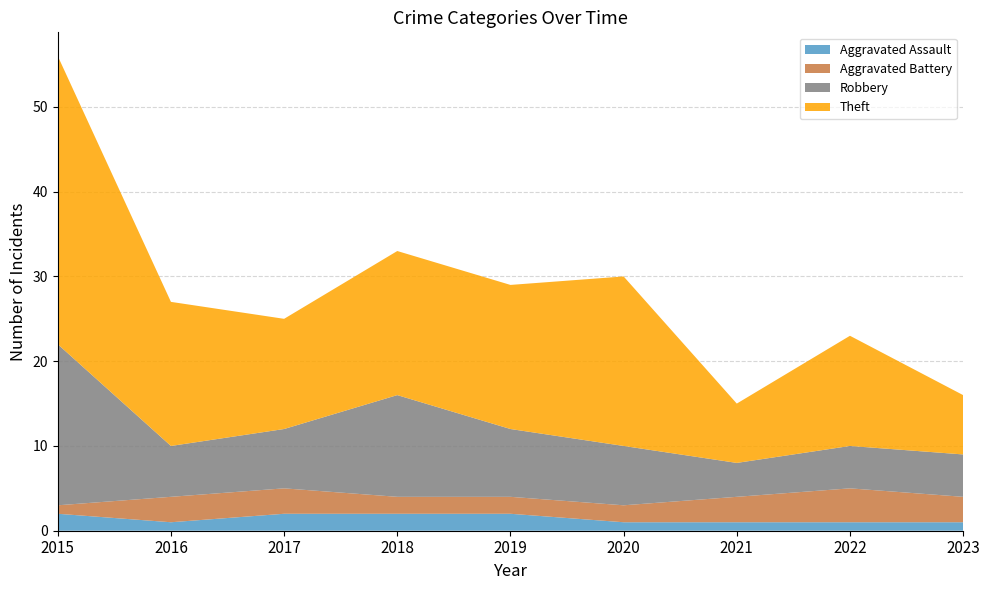

Reading left to right, list all the values displayed in this chart.

Aggravated Assault: 2	1	2	2	2	1	1	1	1
Aggravated Battery: 1	3	3	2	2	2	3	4	3
Robbery: 19	6	7	12	8	7	4	5	5
Theft: 34	17	13	17	17	20	7	13	7